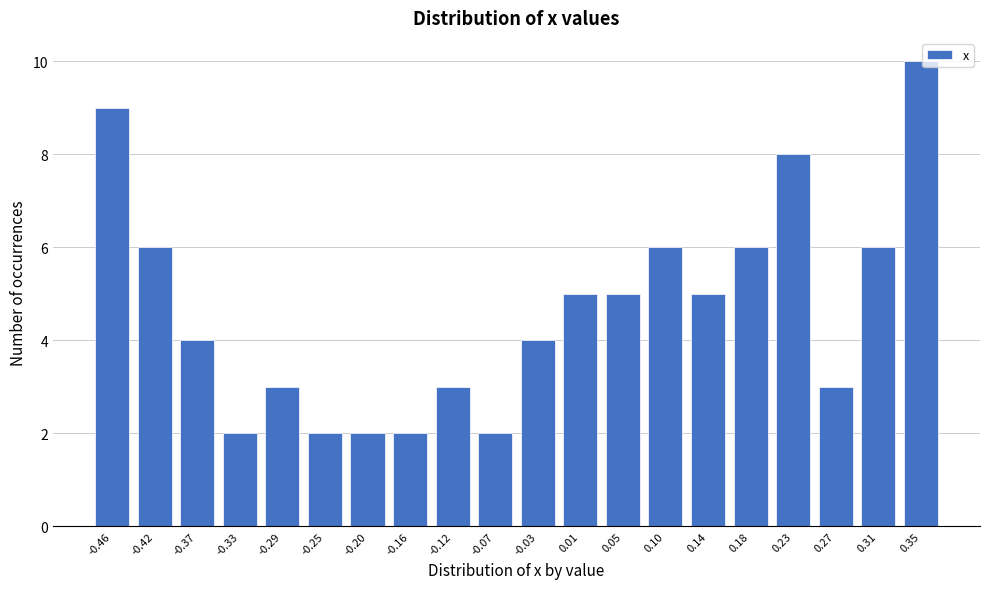

Reading left to right, transcribe all the data shown in this chart.

-0.46=9	-0.42=6	-0.37=4	-0.33=2	-0.29=3	-0.25=2	-0.20=2	-0.16=2	-0.12=3	-0.07=2	-0.03=4	0.01=5	0.05=5	0.10=6	0.14=5	0.18=6	0.23=8	0.27=3	0.31=6	0.35=10